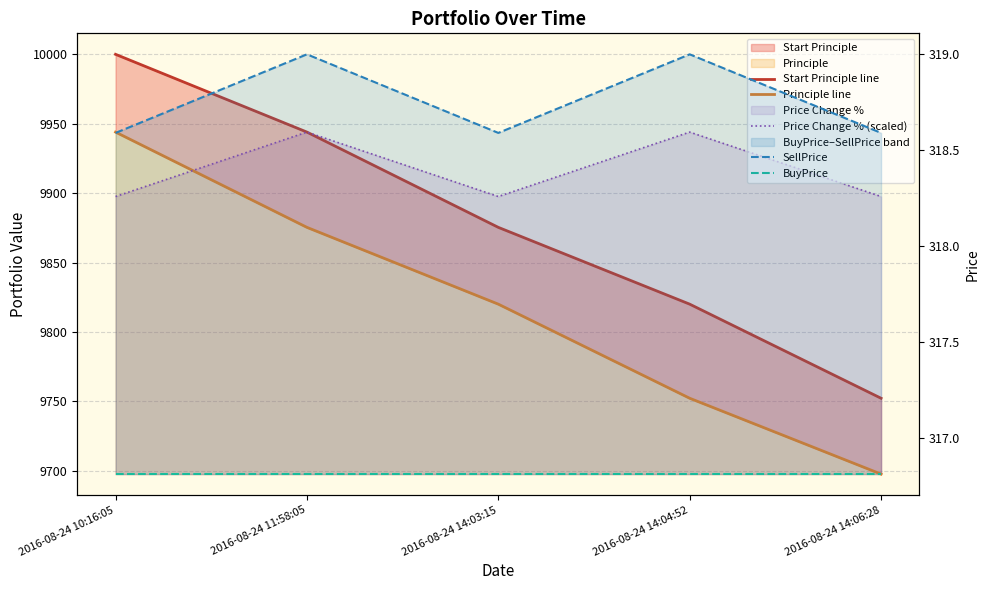

Read the BuyPrice value at 2016-08-24 14:03:15.

316.8